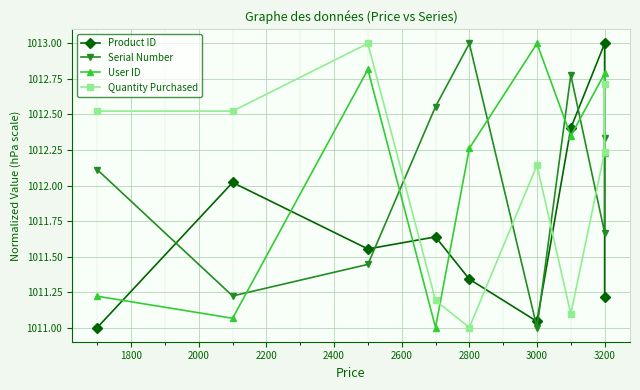

What are all the series names shown in the legend?

Product ID, Serial Number, User ID, Quantity Purchased